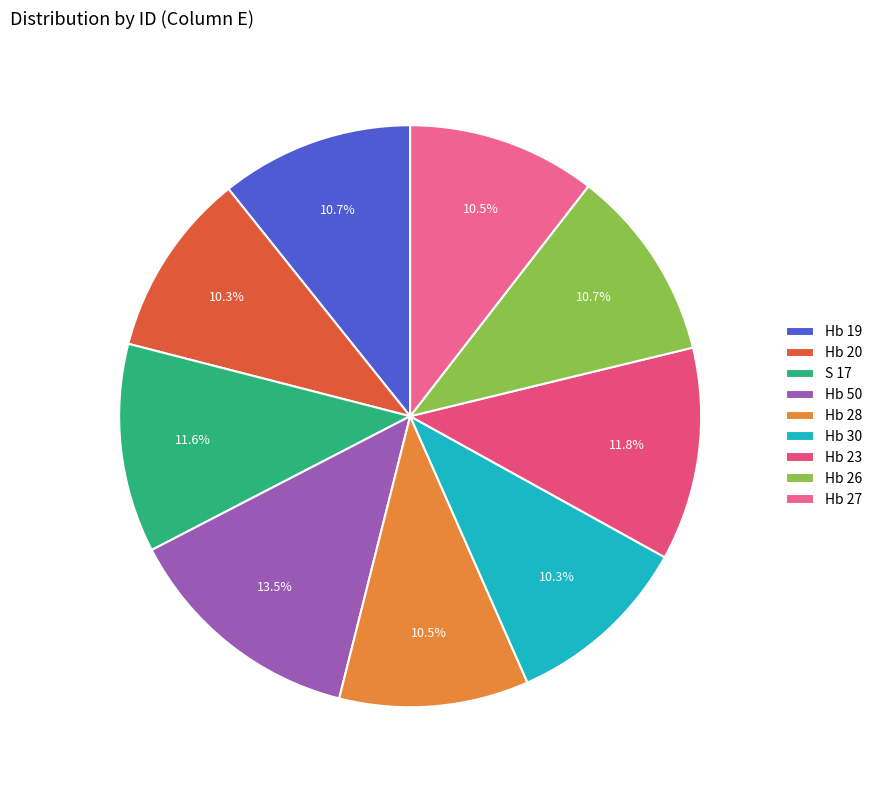

The Hb 23 slice represents 25% of the pie. True or false?

False